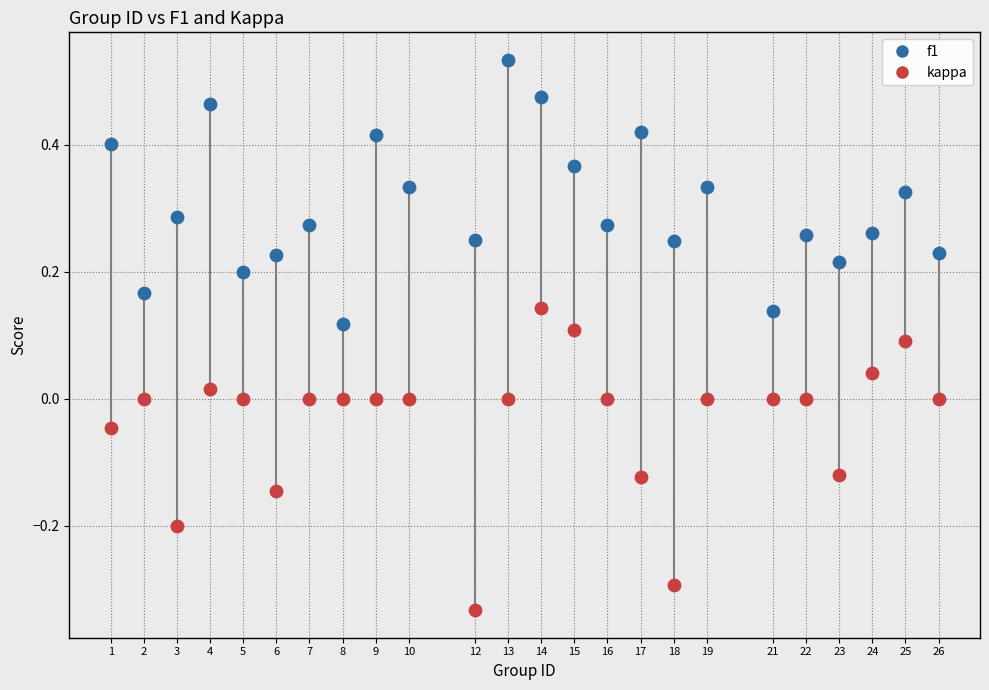

Which series contains the highest Y value?

f1